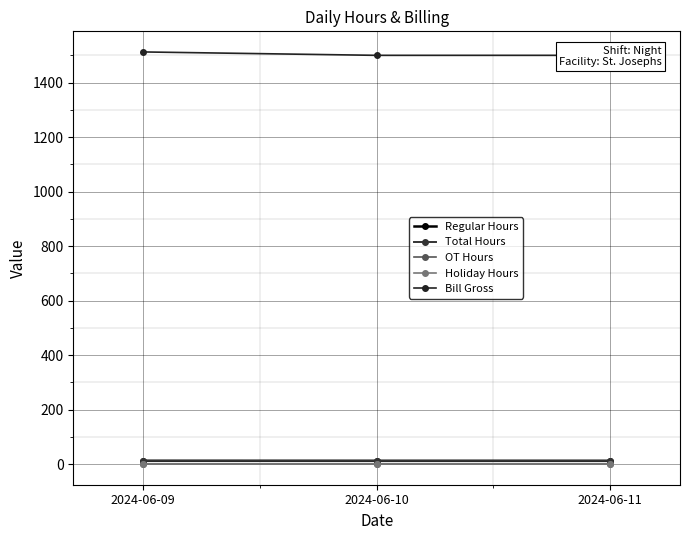

Which category has the highest value in the Total Hours series?

2024-06-09